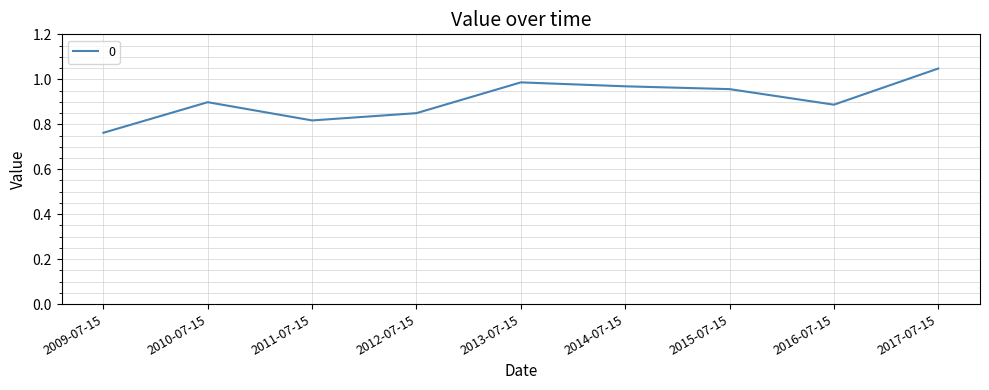

What position from the right is 2015-07-15?

3